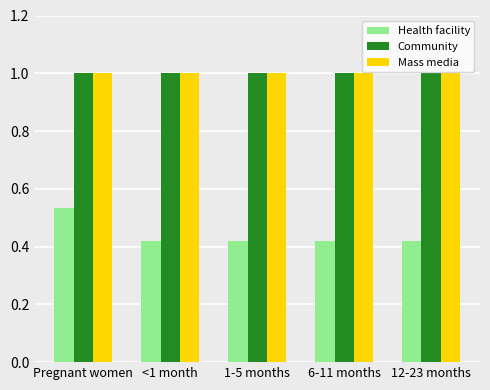

Is it true that Community equals 1.0 at Pregnant women?

True